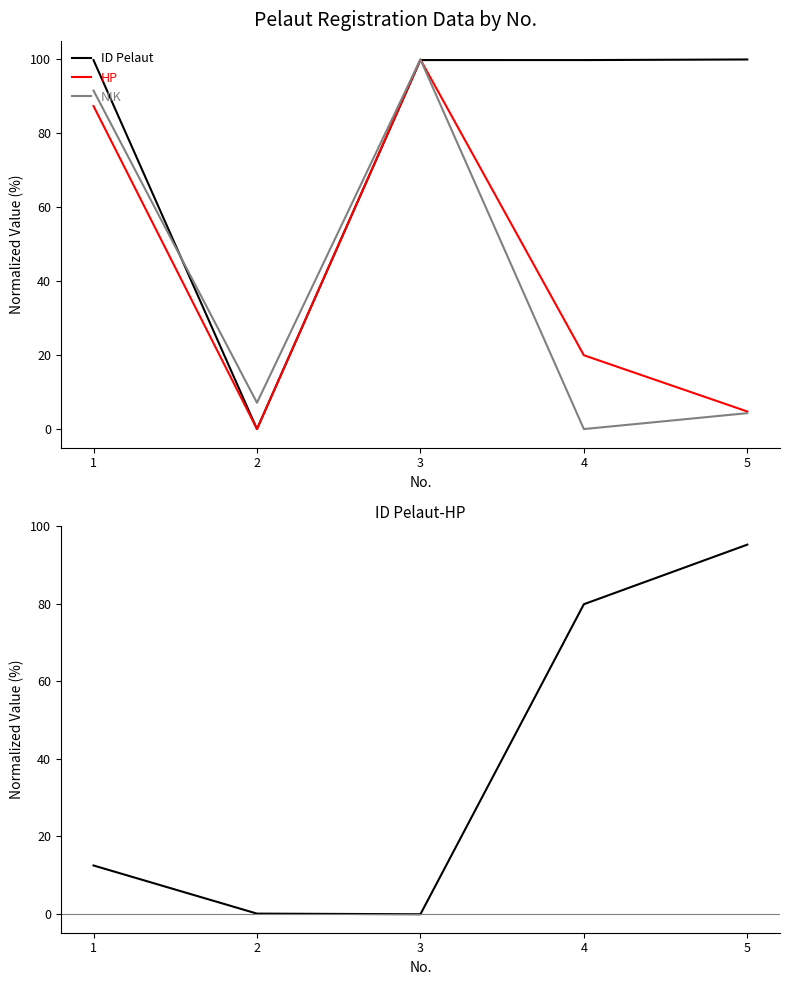

True or false: ID Pelaut and NIK intersect in this chart.

True